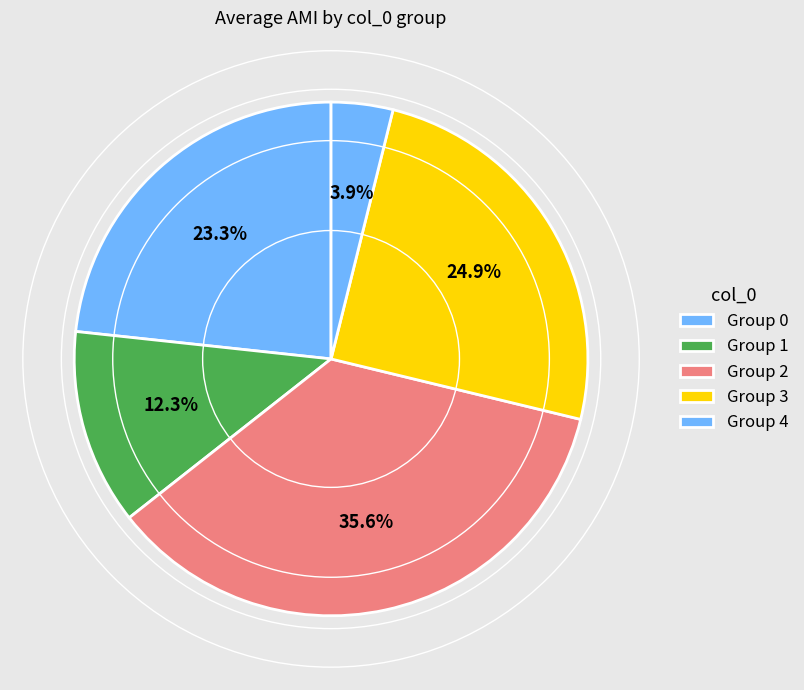

Count the number of slices in the pie.

5